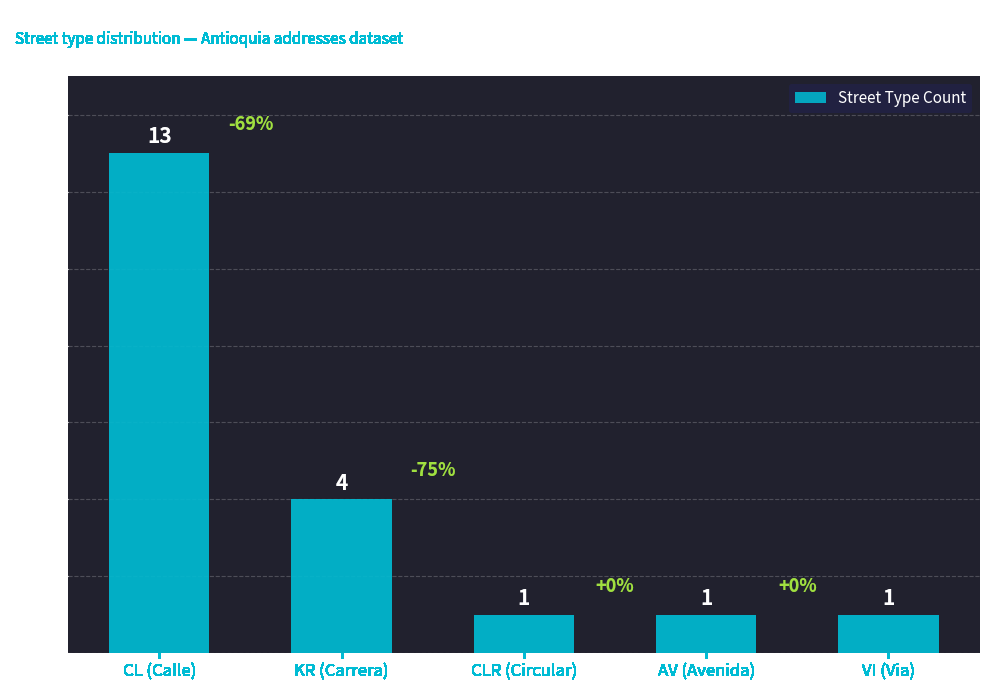

What is the change in value from KR (Carrera) to AV (Avenida)?

-3